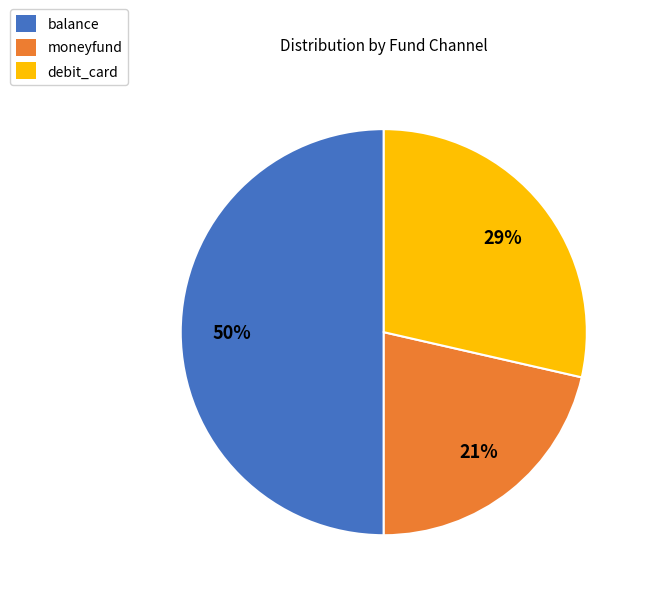

Does debit_card account for over 50% of the chart?

No